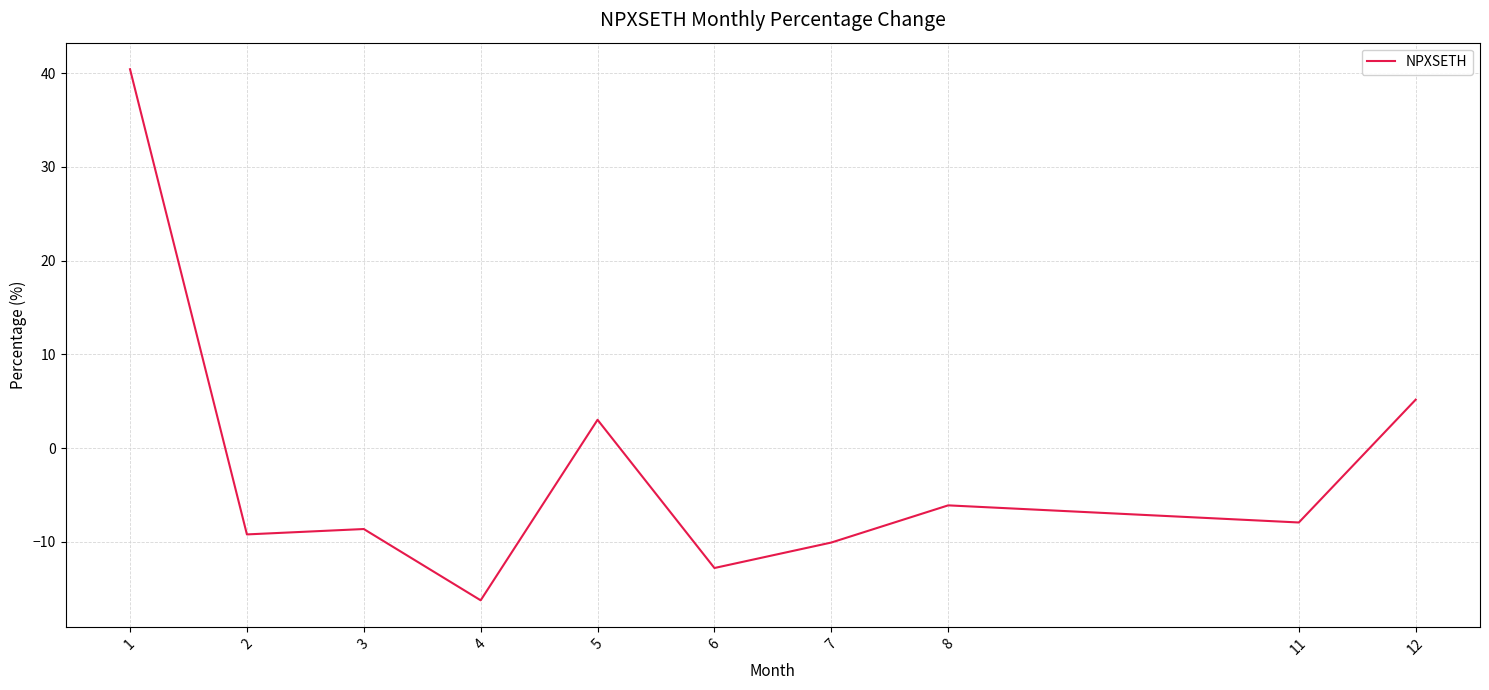

What is the average value?

-2.2